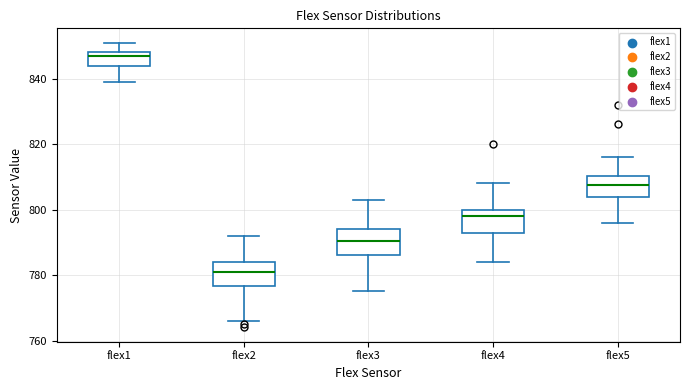

Reading left to right, transcribe this box plot: for each box, give where its median line is, the range the box spans, and where its two whiskers end, as read against the y-axis. The values are not printed on the chart, so give them approximately, as read against the axis.

flex1: median 848 (just below the box's upper edge), box 844 to 848, whiskers 840 to 852
flex2: median 782, box 776 to 784, whiskers 766 to 792
flex3: median 790, box 786 to 794, whiskers 776 to 804
flex4: median 798, box 794 to 800, whiskers 784 to 808
flex5: median 808, box 804 to 810, whiskers 796 to 816